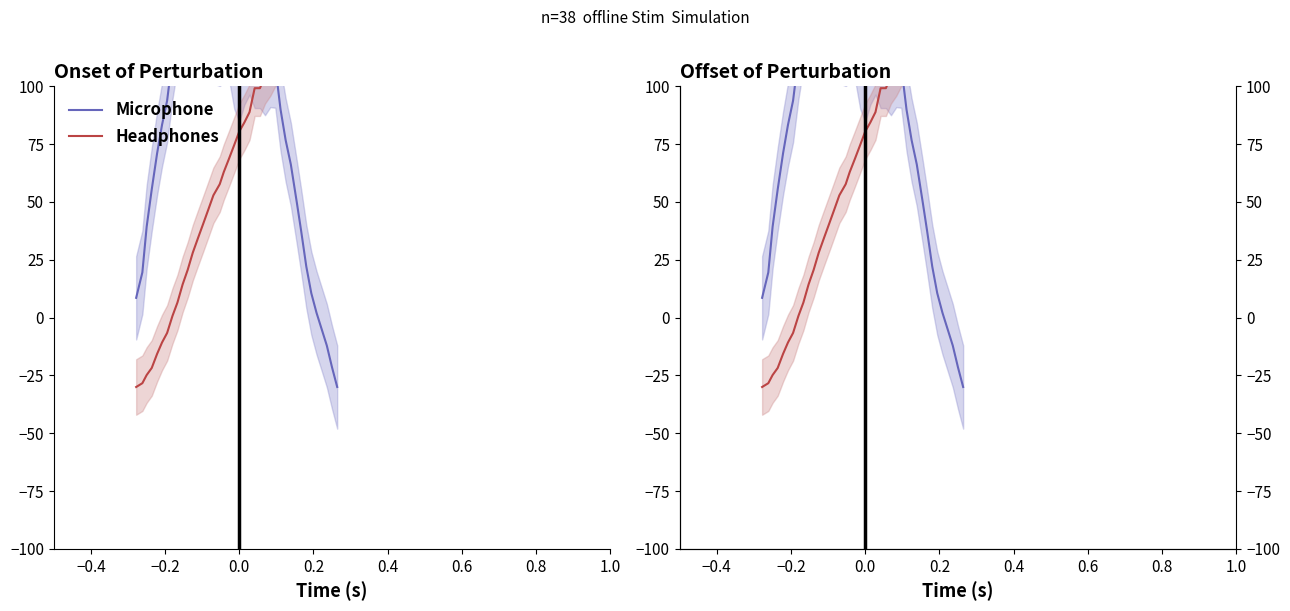

Is this an area chart (filled region under the line)?

No